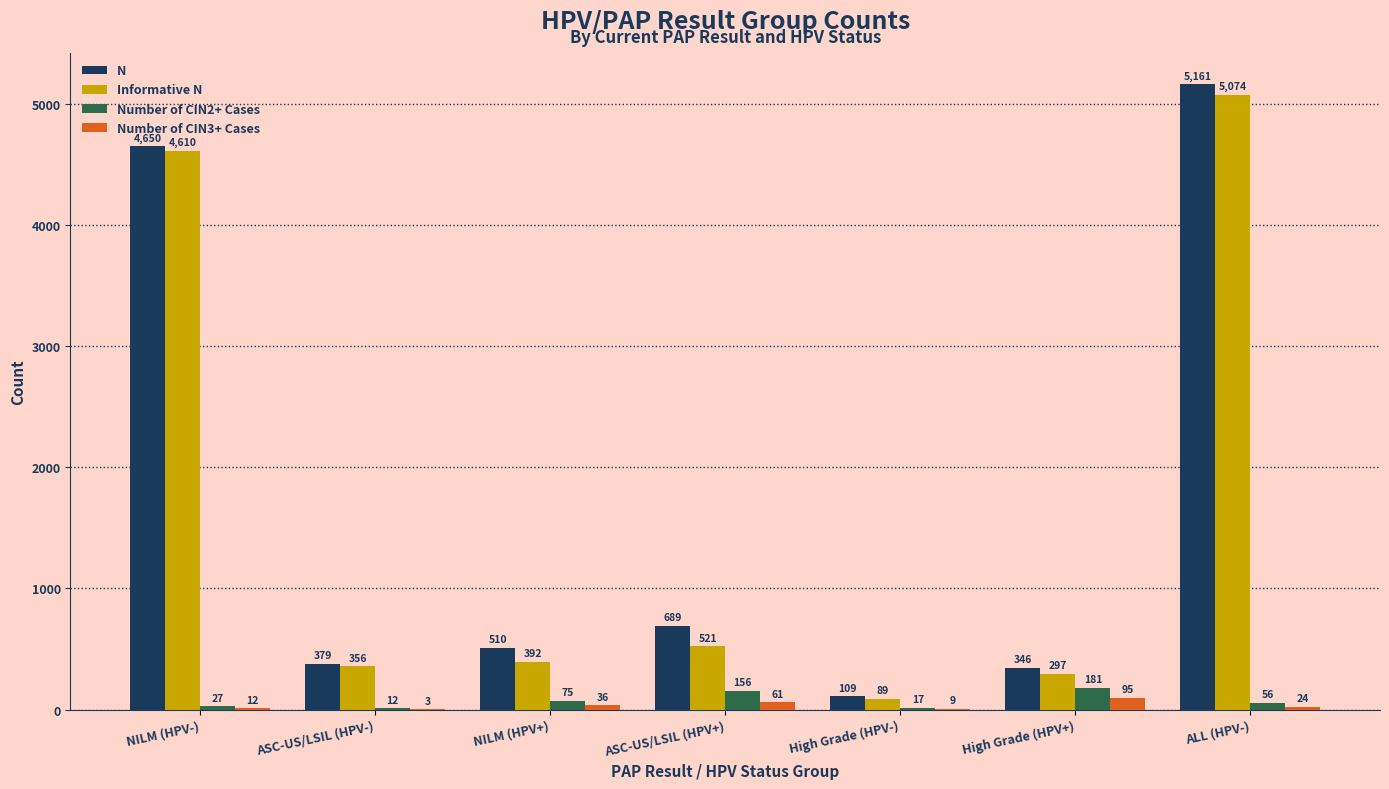

What is the maximum value for N?

5161